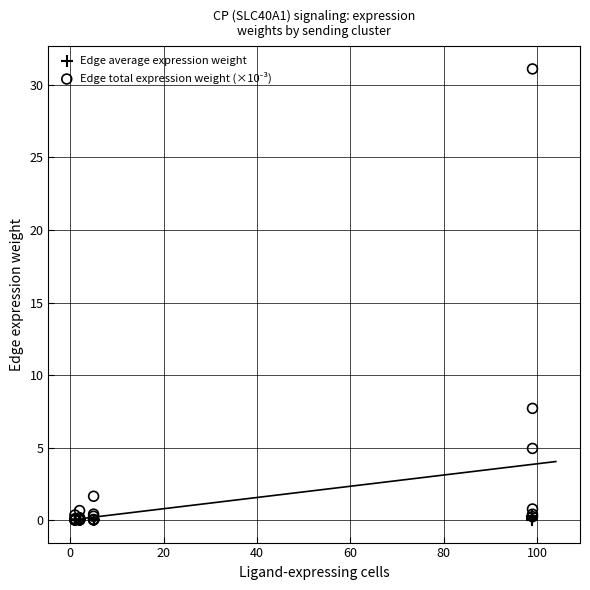

Which series has the largest Y range (max minus min)?

Edge total expression weight (×10⁻³)